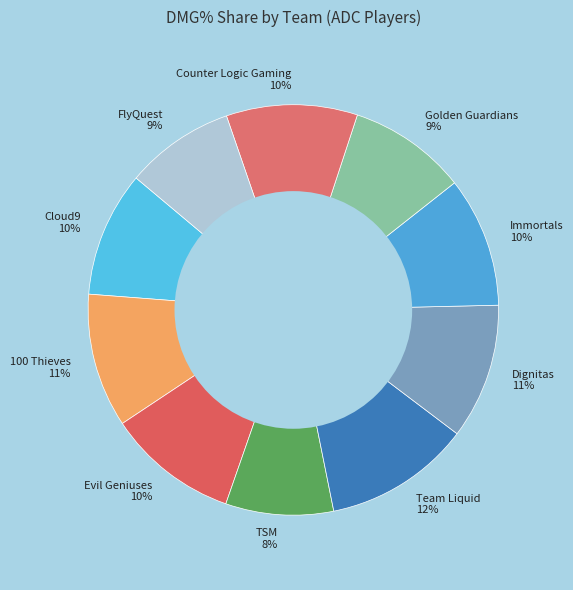

What percentage is the Golden Guardians slice, to the nearest percent?

9%